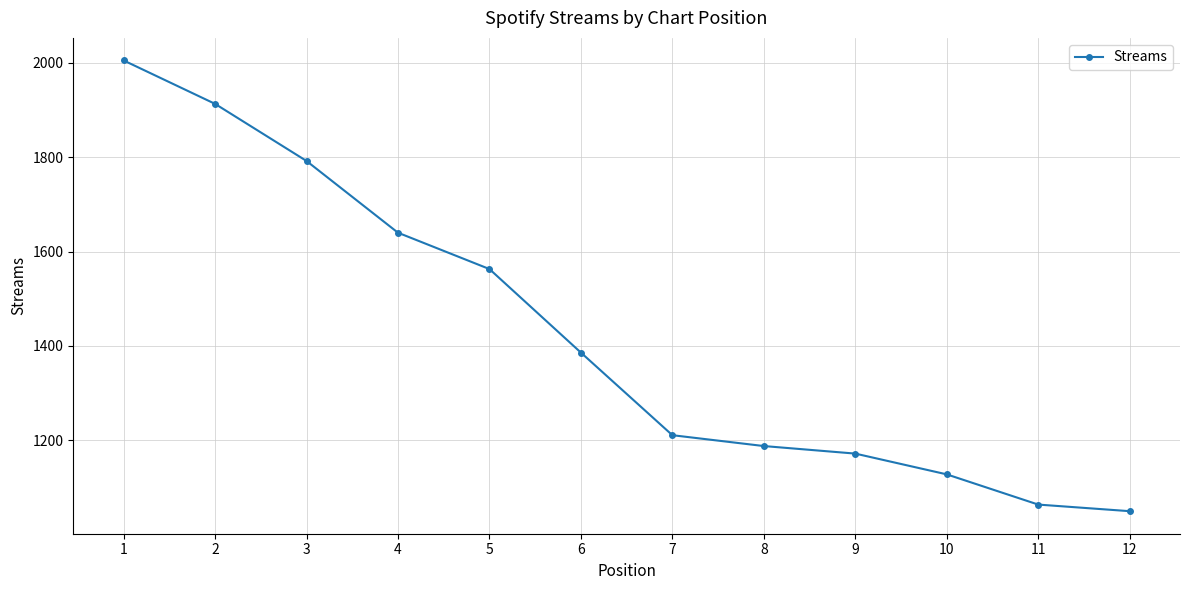

How many distinct data groups are displayed?

1